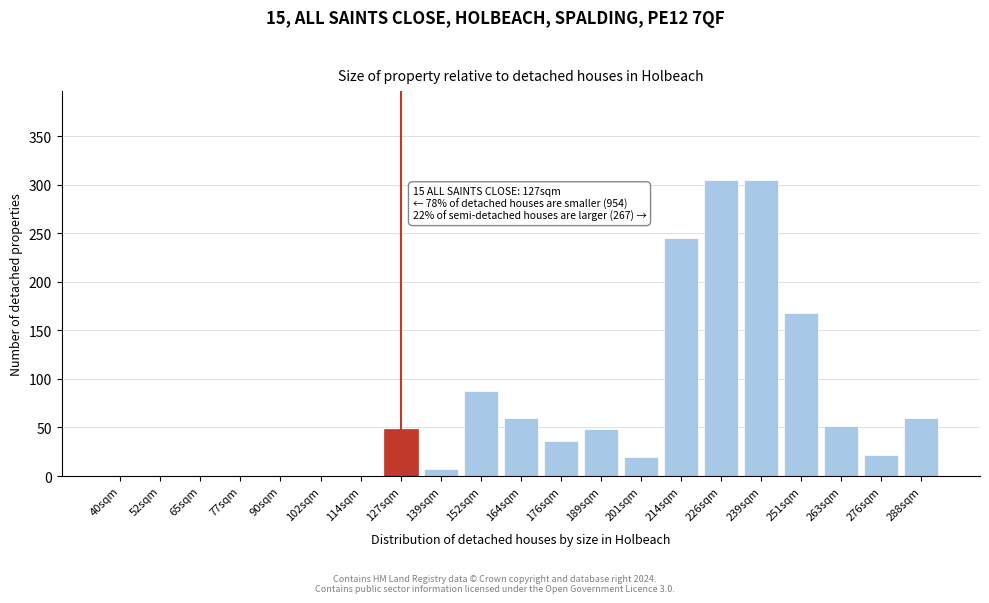

Reading left to right, what are all the values shown in this chart?

40sqm=0.0	52sqm=0.0	65sqm=0.0	77sqm=0.0	90sqm=0.0	102sqm=0.0	114sqm=0.0	127sqm=48.0	139sqm=7.2	152sqm=87.6	164sqm=60.0	176sqm=36.0	189sqm=48.0	201sqm=19.2	214sqm=244.8	226sqm=304.8	239sqm=304.8	251sqm=168.0	263sqm=51.6	276sqm=21.6	288sqm=60.0